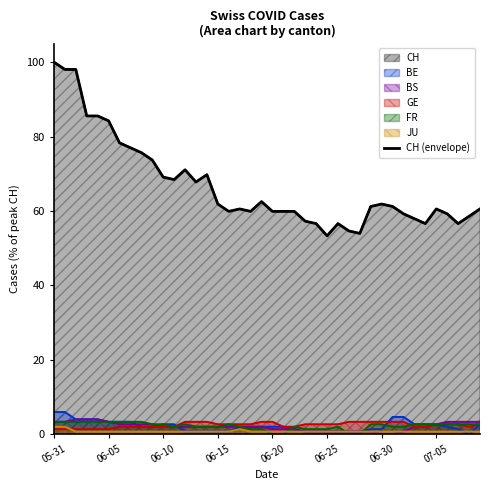

Where is the data nearest to the value 76?

8